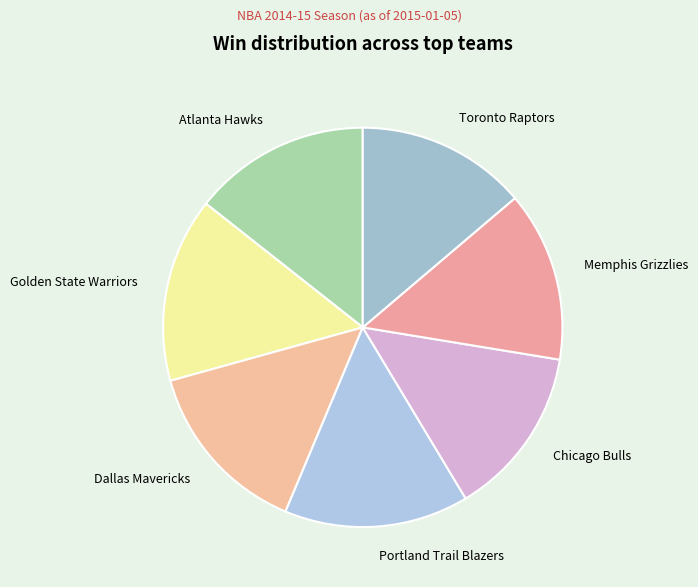

Is there any slice that represents more than half of the pie?

No